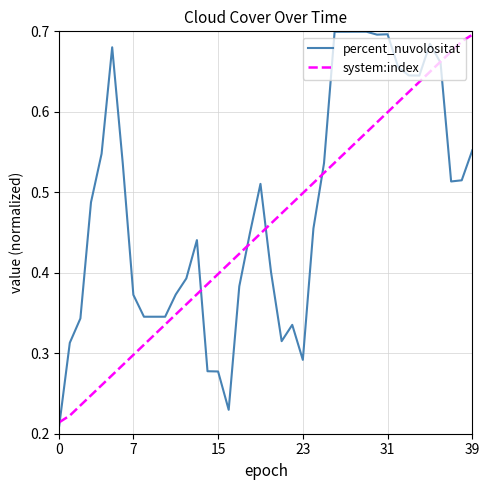

List the series in order of their overall mean, highest first.

percent_nuvolositat, system:index